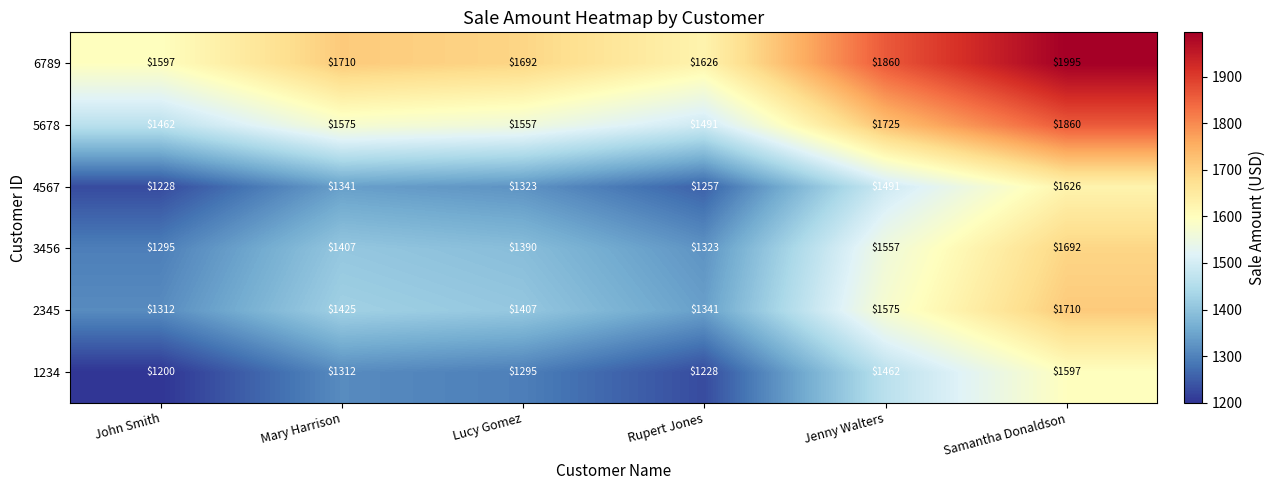

What is the difference between the highest and lowest values at John Smith?

397